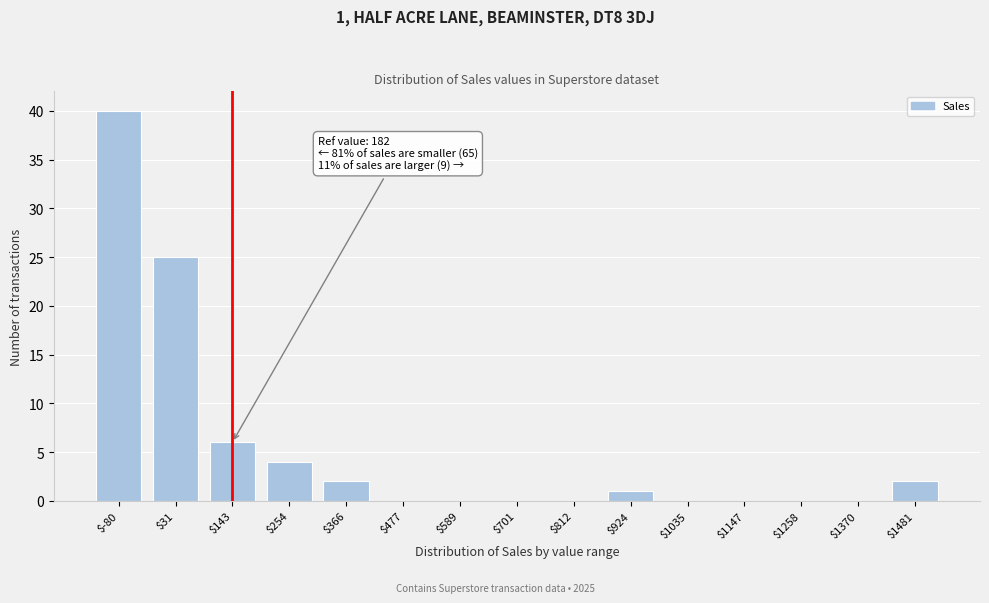

Where is the data nearest to the value 20?

$31